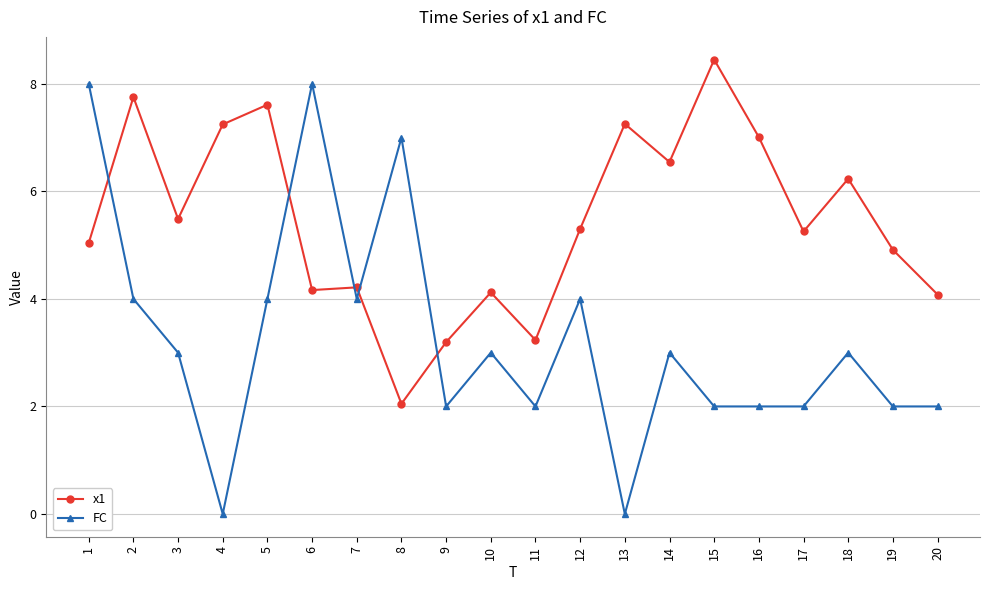

True or false: x1 has more than 0 interior local peaks.

True